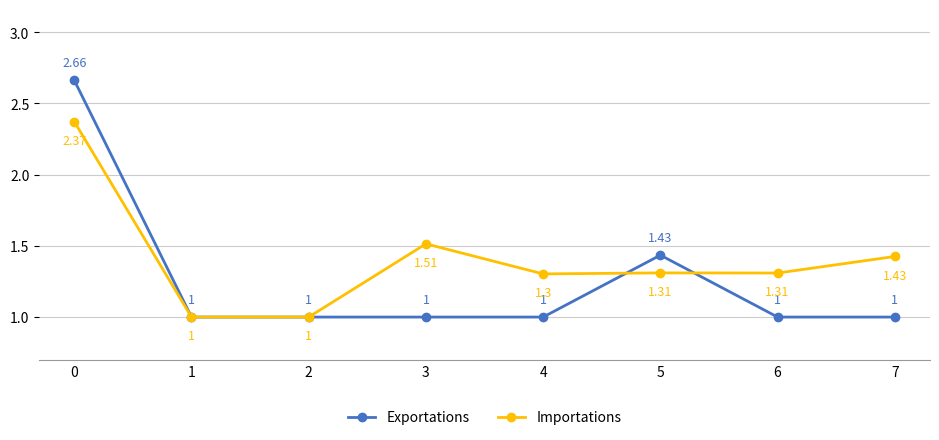

Which series has the widest spread of values?

Exportations